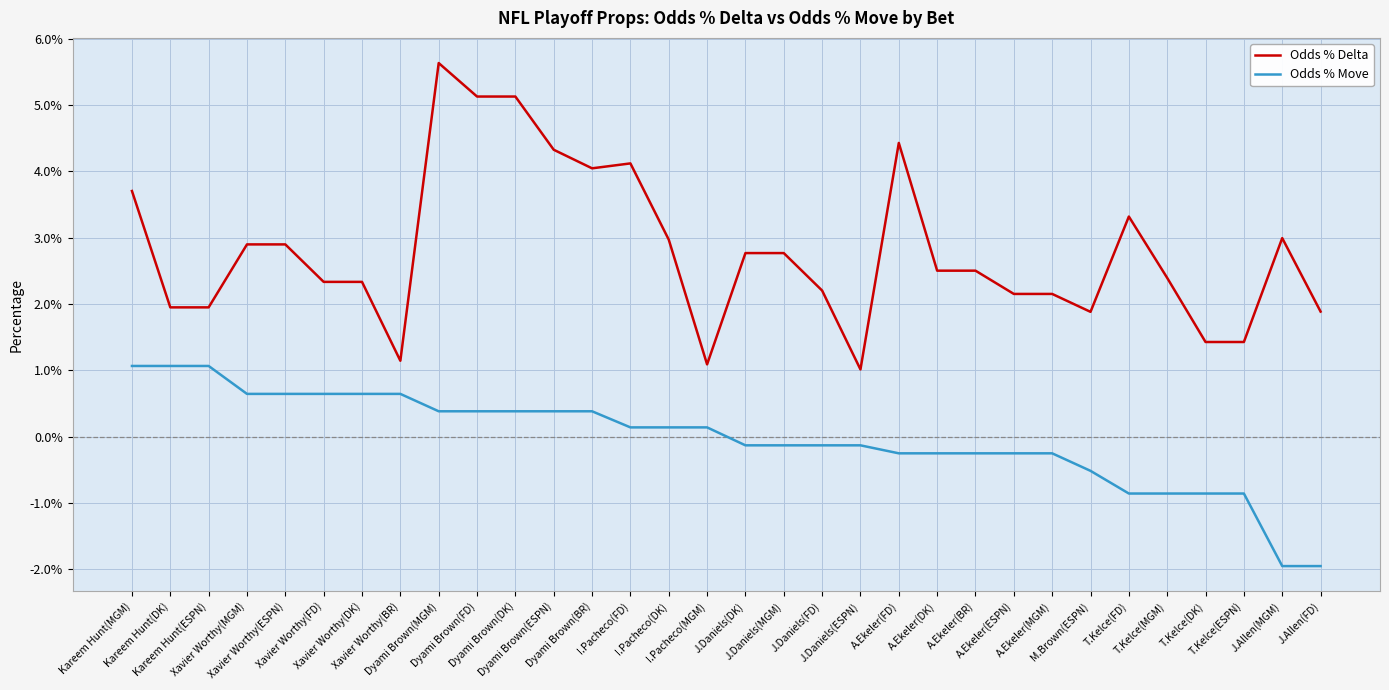

Between J.Daniels(MGM) and A.Ekeler(MGM), which is larger?

J.Daniels(MGM)